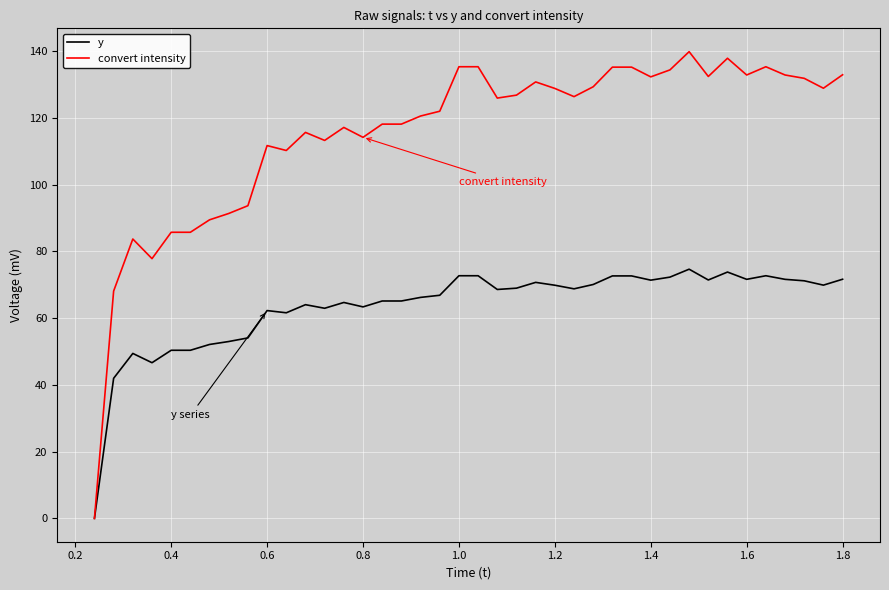

Which series has the largest total across all categories?

convert intensity